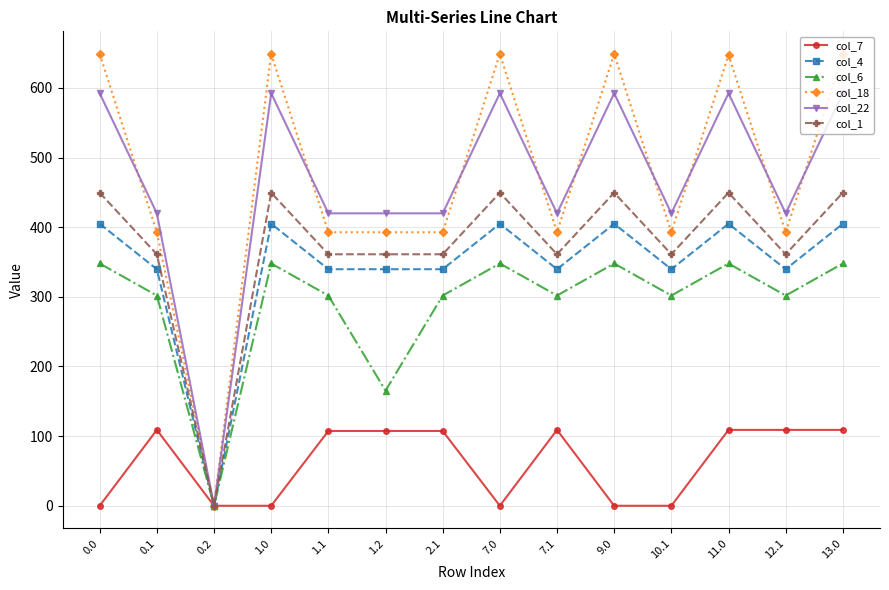

Which series changed the most between 1.2 and 2.1?

col_6